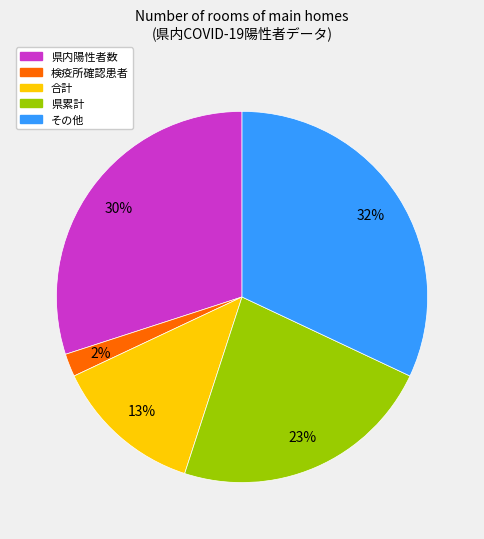

To the nearest percent, what is the average slice percentage?

20%